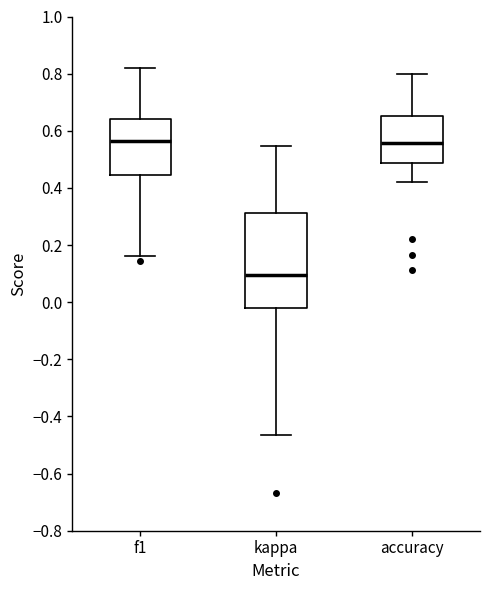

Where is the upper edge of the box for accuracy on the y-axis? The values are not printed on the chart, so give them approximately, as read against the axis.

0.66